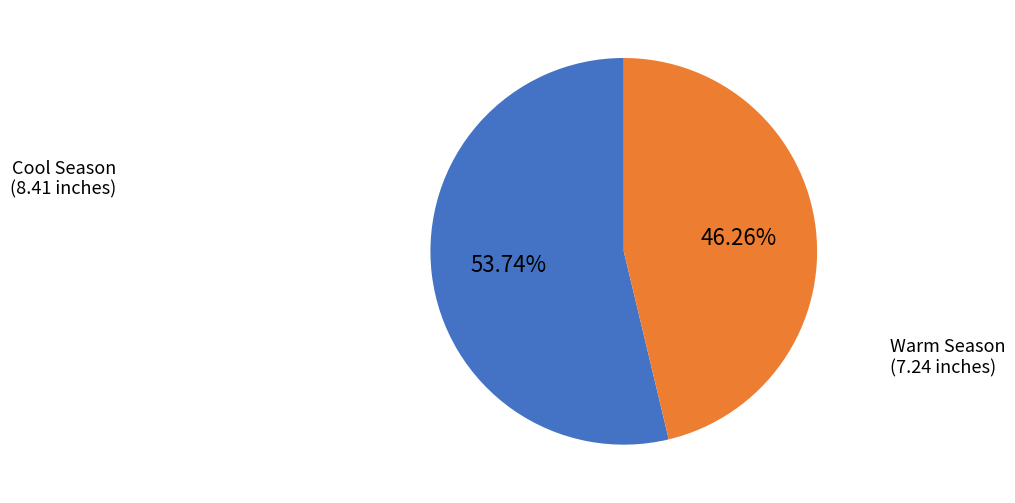

Is there any slice that represents more than half of the pie?

Yes